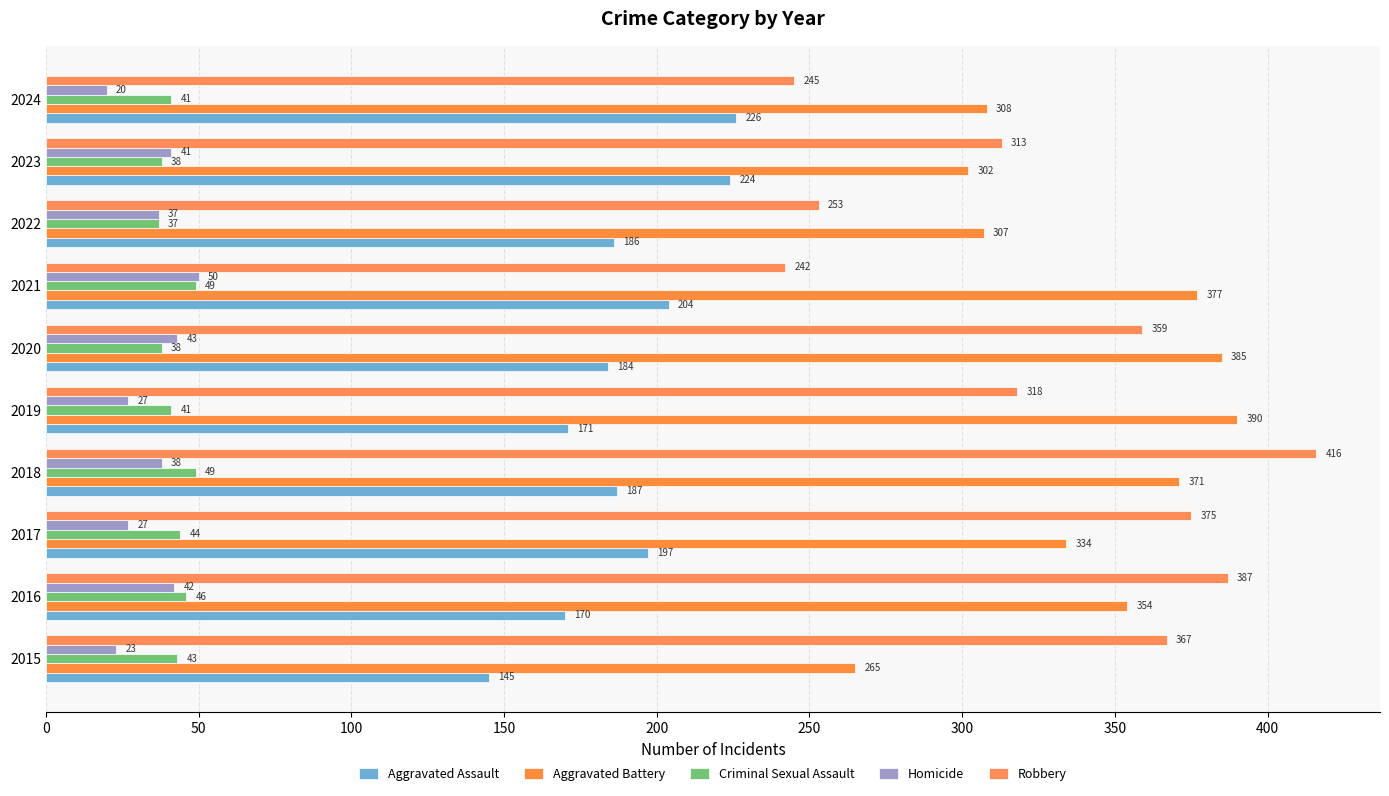

What is the sum of all Aggravated Battery values?

3393